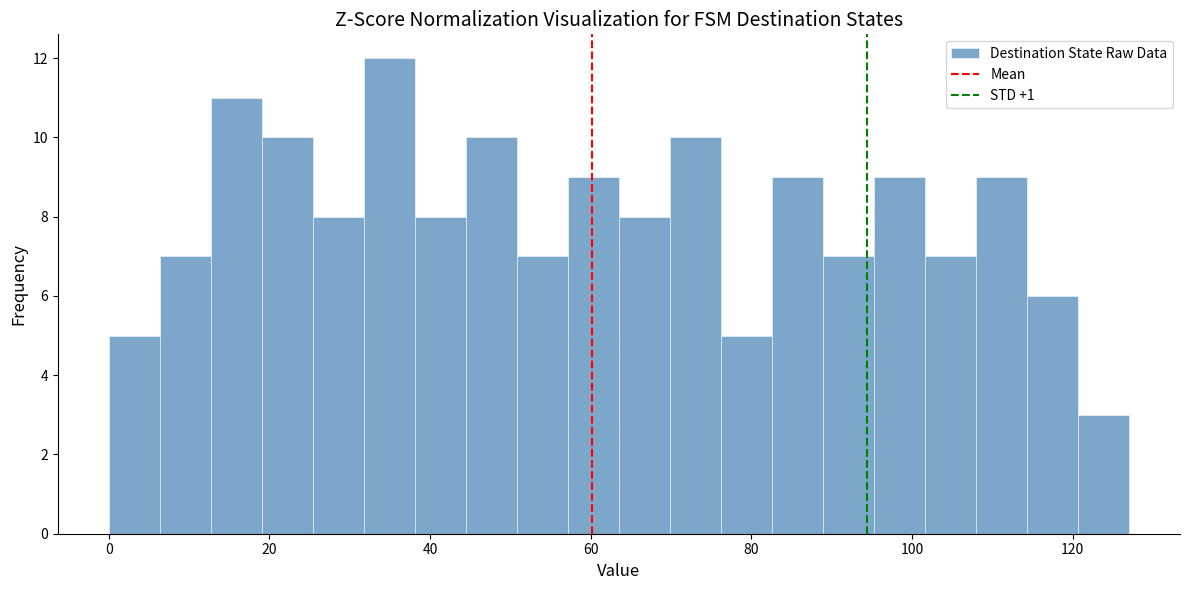

Around what value on the x-axis is the tallest bar? Give the approximate position of its centre, as read against the axis.

34